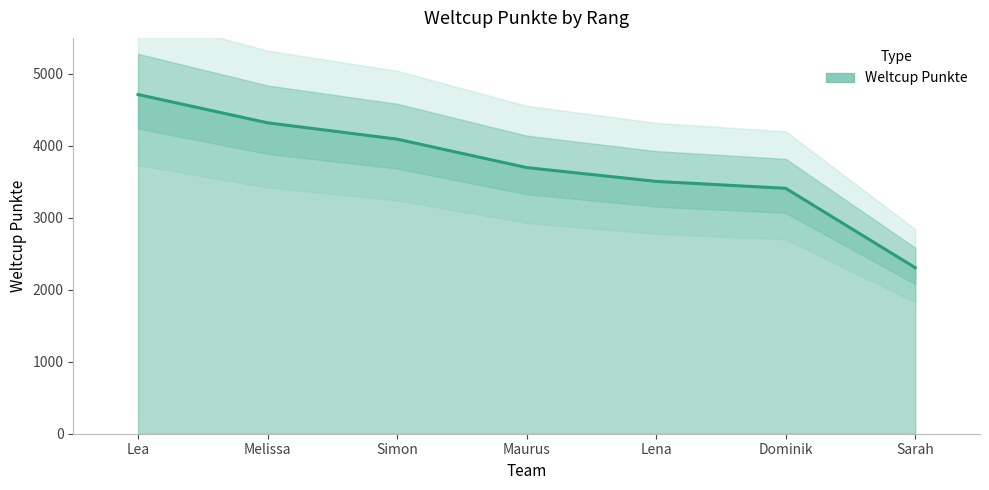

What is the smallest value displayed?

2307